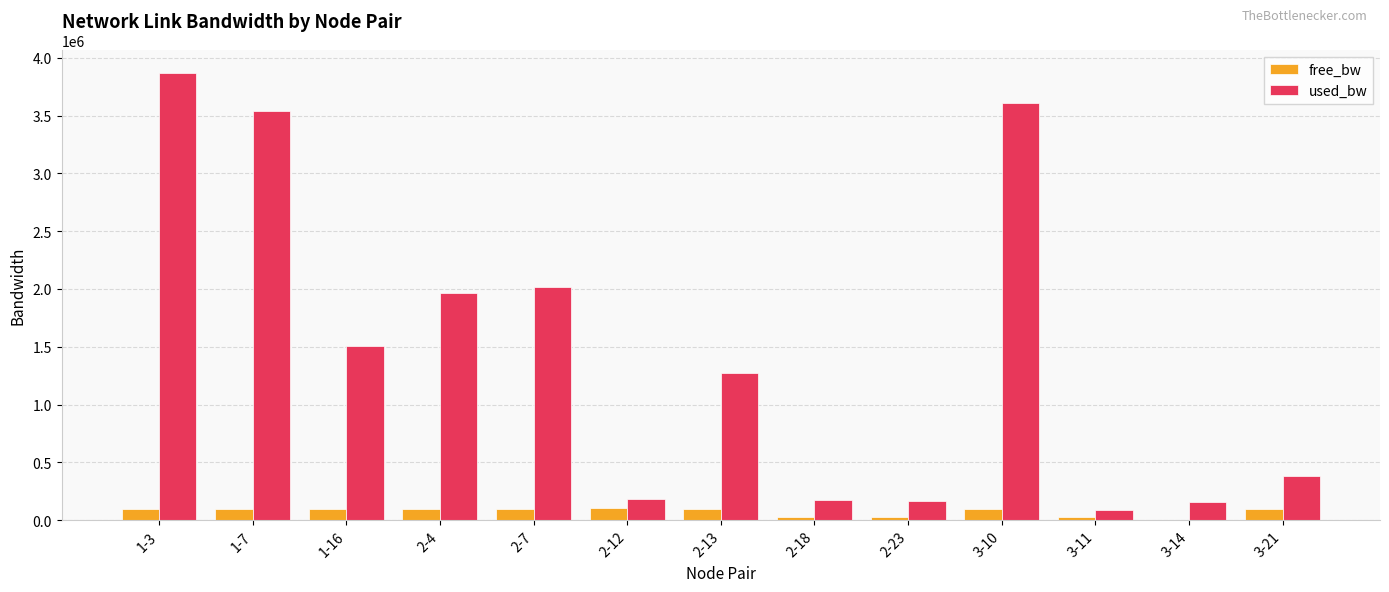

Read the free_bw value at 1-16.

98496.7